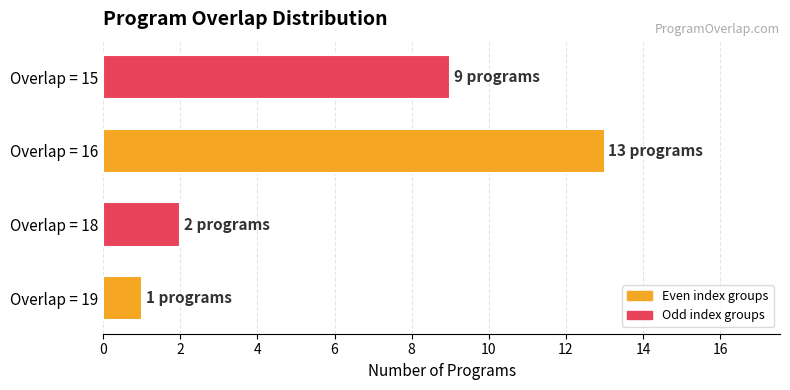

The chart shows a value of 21 at Overlap = 16. True or false?

False